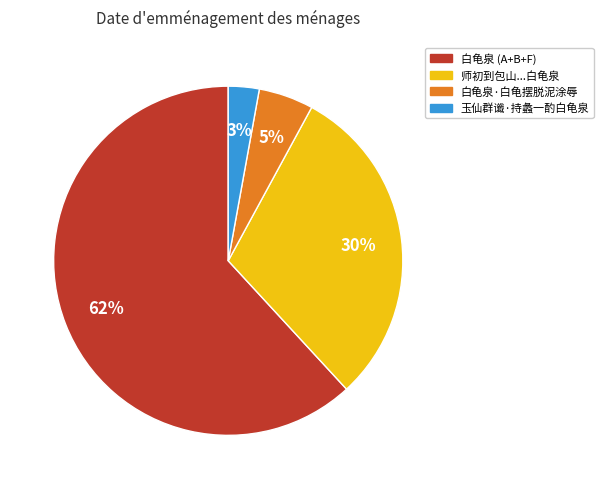

To the nearest percent, what is the average slice percentage?

25%